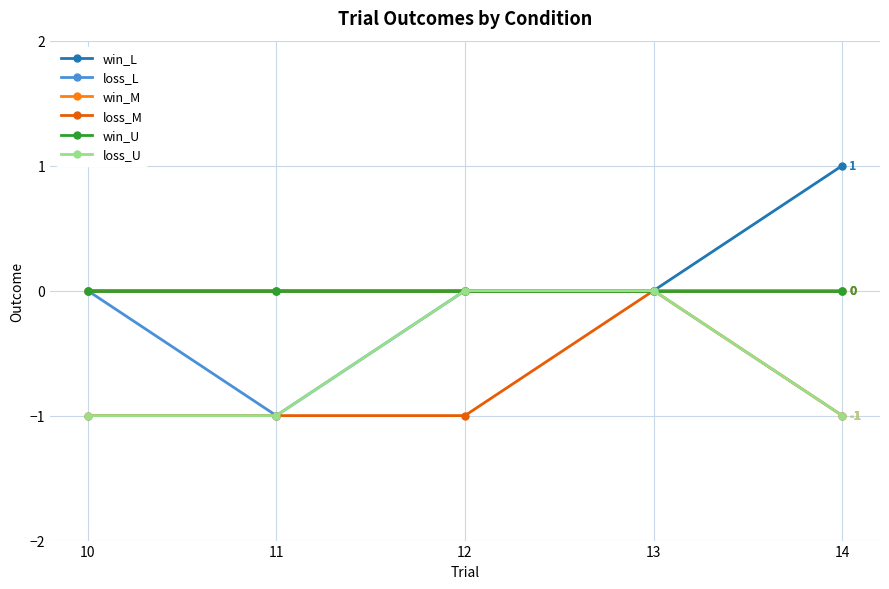

Between 10 and 12, which series saw the biggest shift?

loss_U